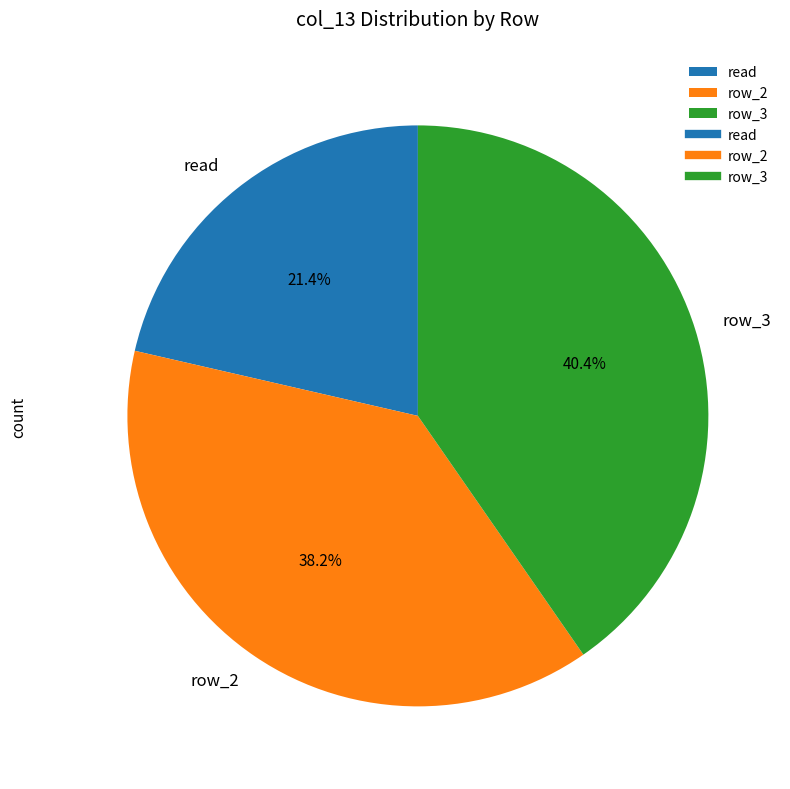

To the nearest percent, what is the average slice percentage?

33%